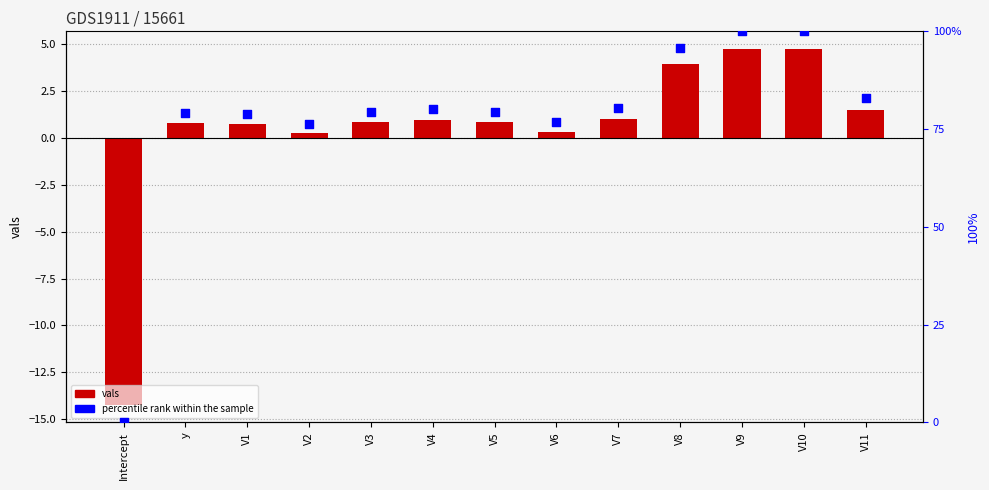

Which series has the largest Y range (max minus min)?

percentile rank within the sample